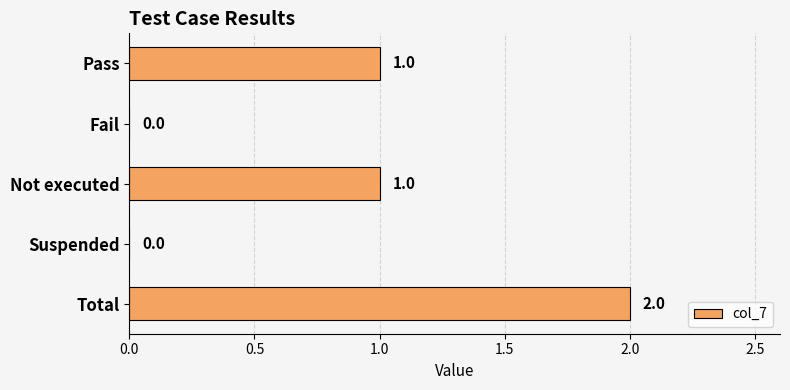

Approximately how many times larger is the value at Pass compared to Not executed?

1.0